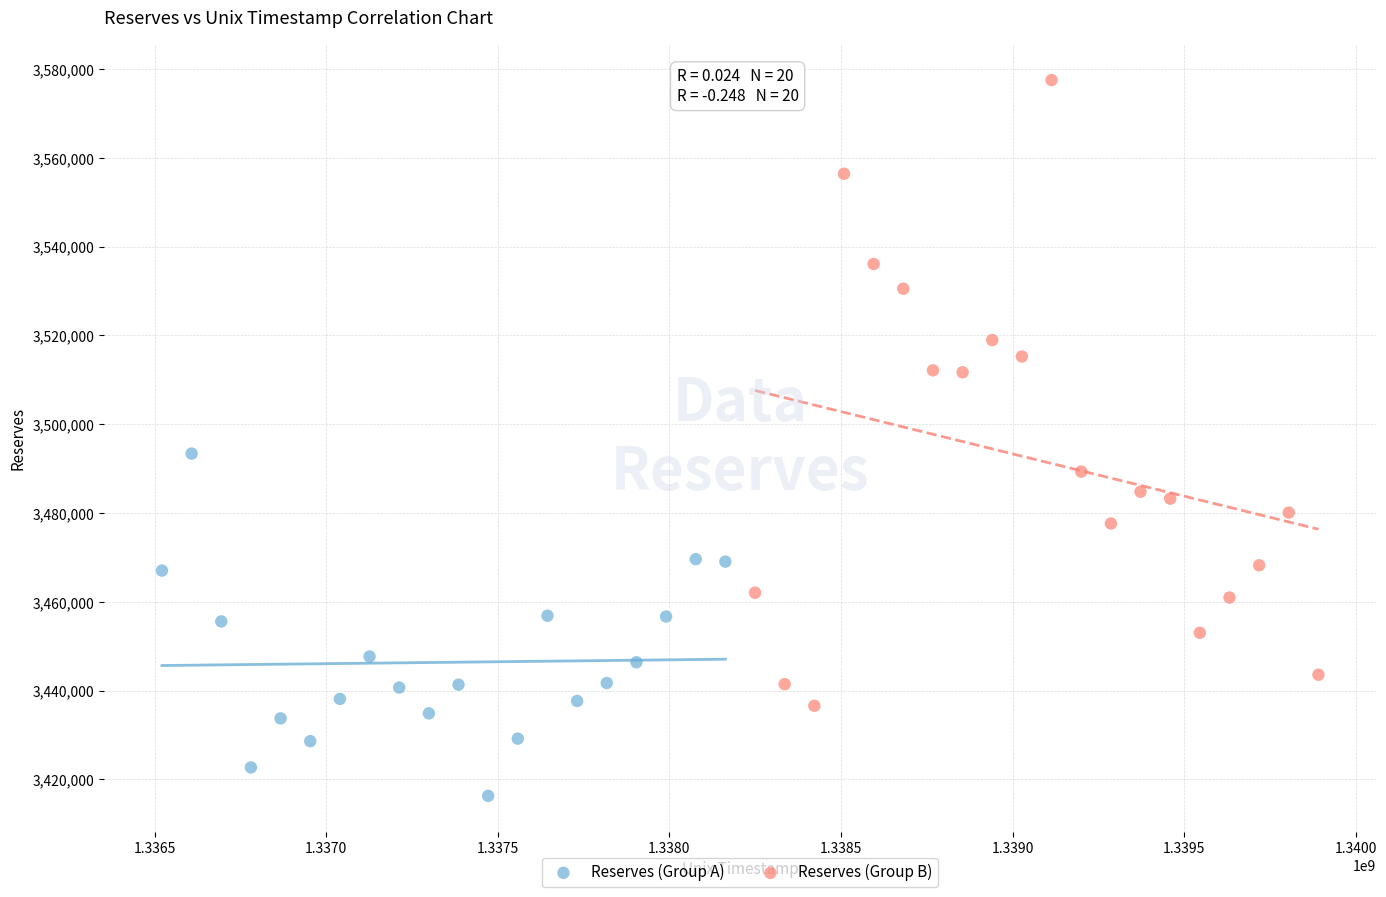

Which series contains the highest Y value?

Reserves (Group B)